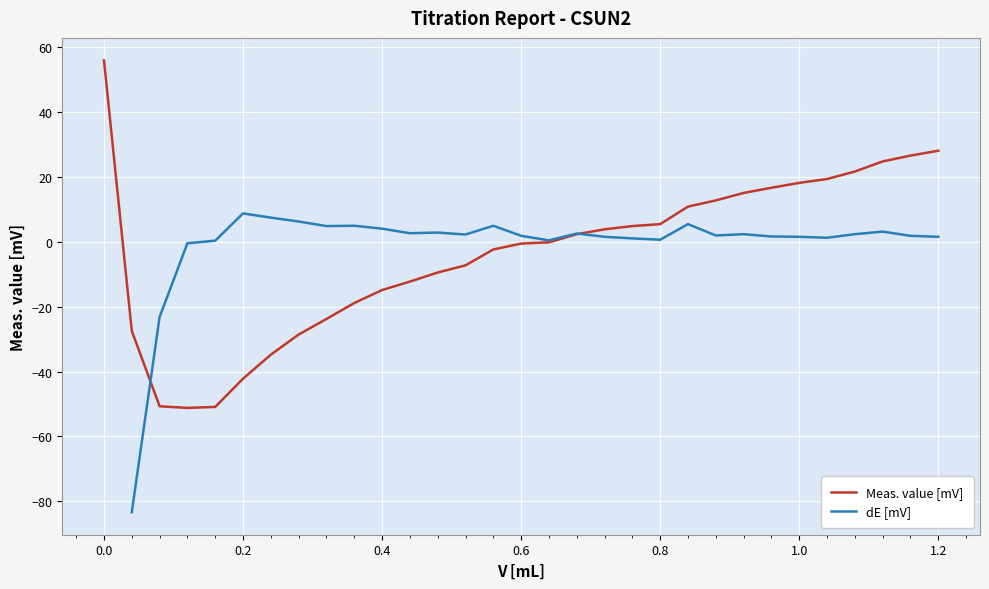

What is the highest value of the Meas. value [mV] series?

55.8